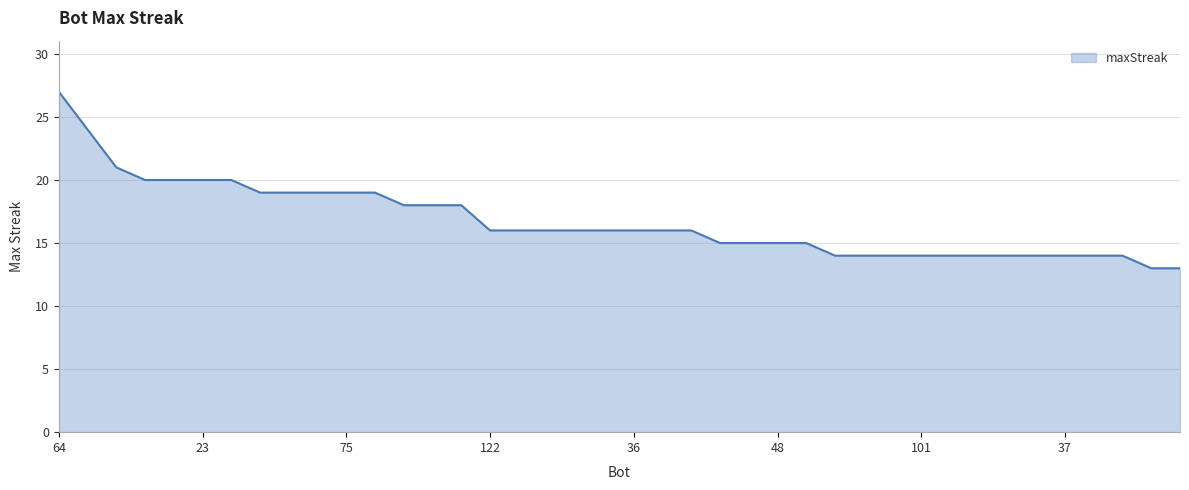

What is the minimum value shown in the chart?

13